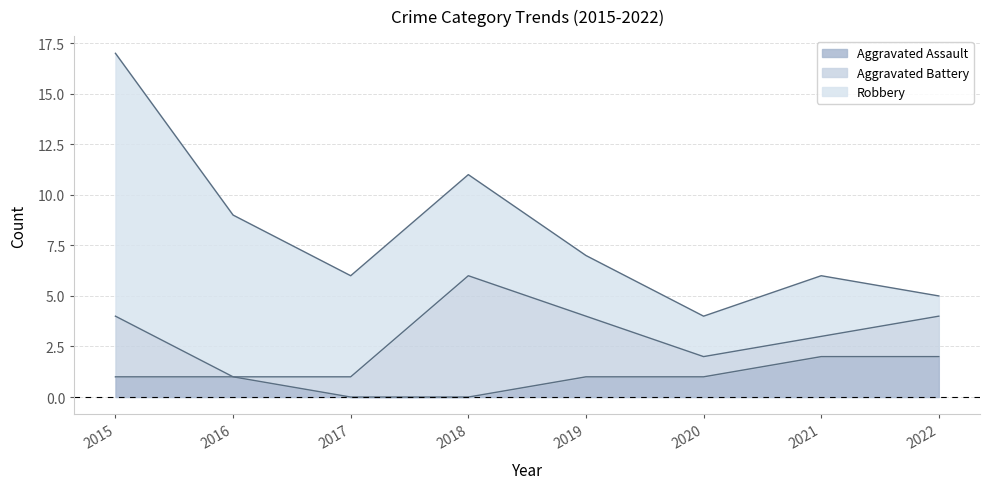

List the series in order of their peak value, lowest first.

Aggravated Assault, Aggravated Battery, Robbery